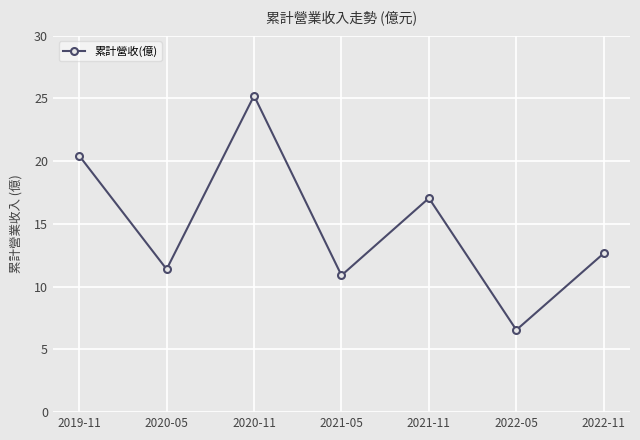

At which label does the data first exceed 12?

2019-11